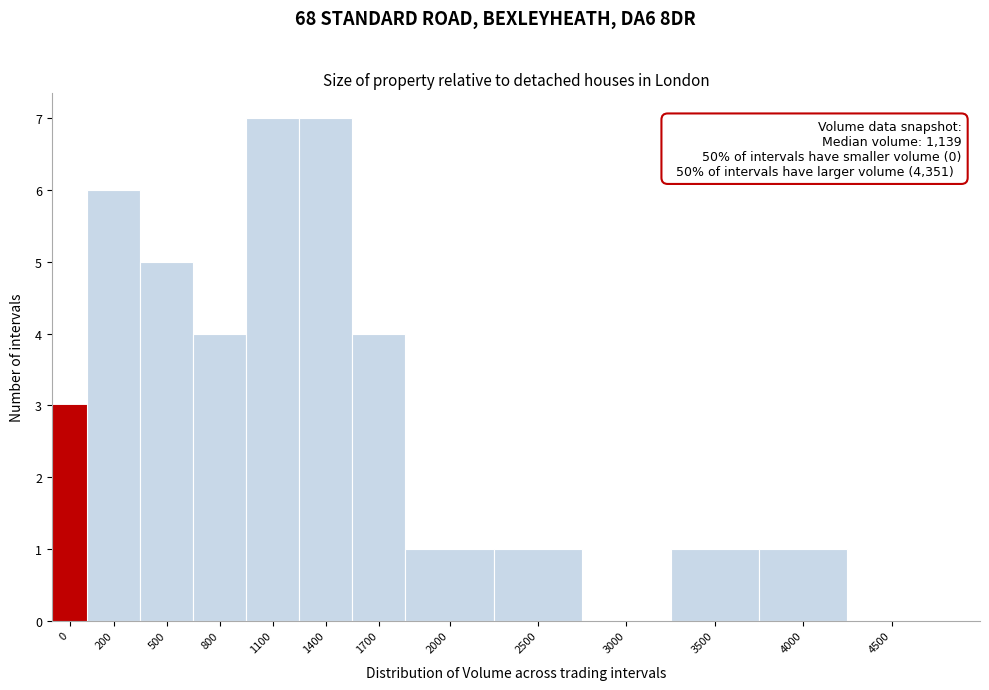

Reading left to right, what are all the values shown in this chart?

0=3	200=6	500=5	800=4	1100=7	1400=7	1700=4	2000=1	2500=1	3000=0	3500=1	4000=1	4500=0